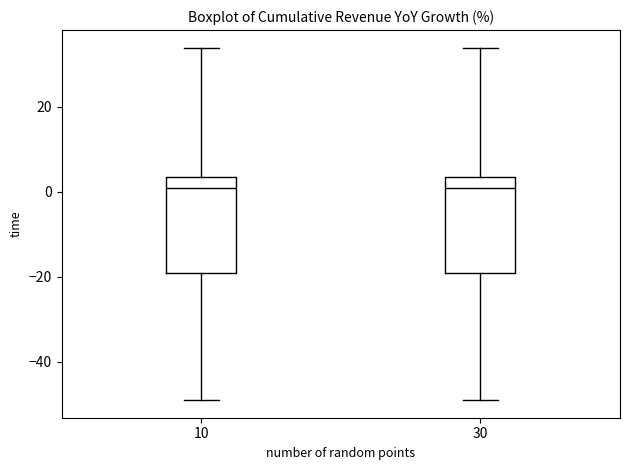

Where does the upper whisker of the box at x = 30 end on the y-axis? The values are not printed on the chart, so give them approximately, as read against the axis.

34